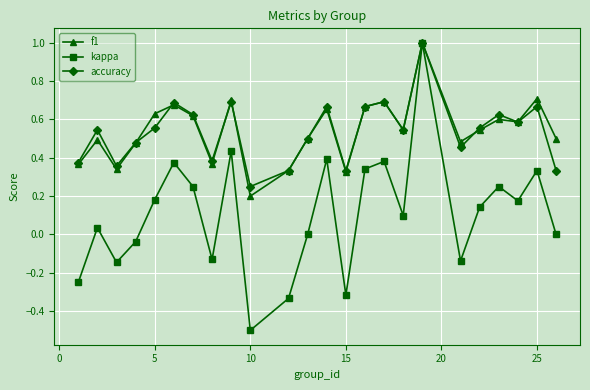

What is the smallest value displayed?

-0.5